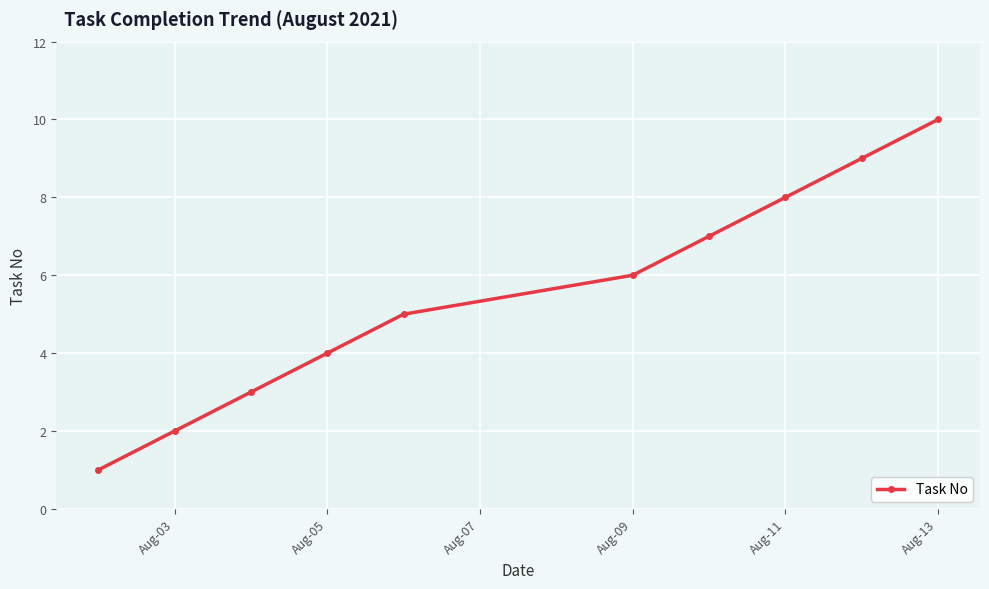

What is the sum of all values?

55